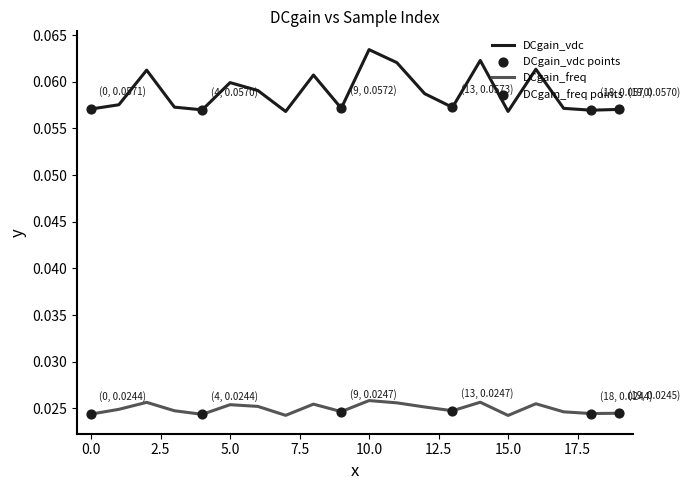

Which series has the widest spread of values?

DCgain_vdc